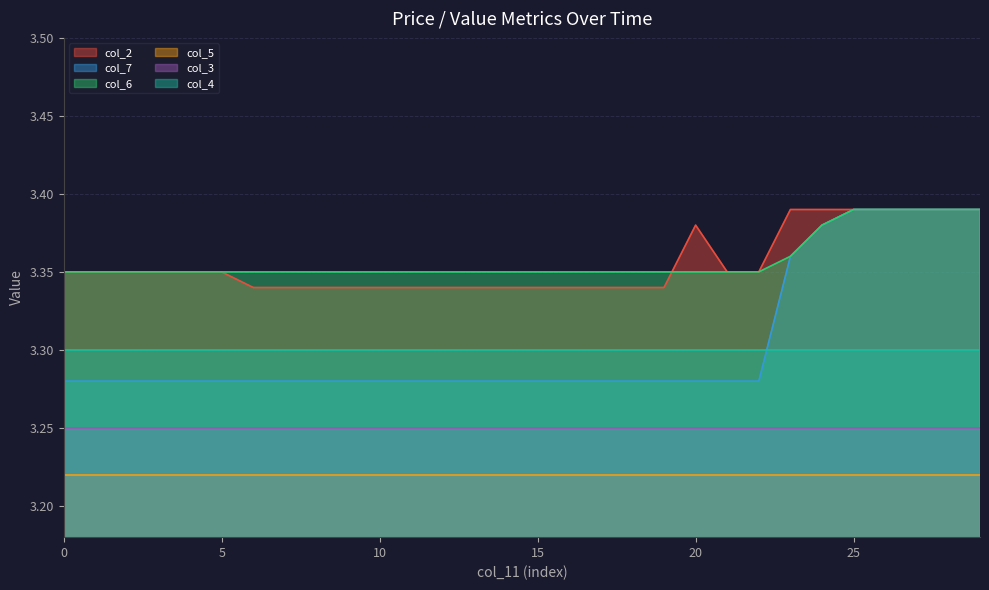

Does the chart have visible grid lines?

Yes